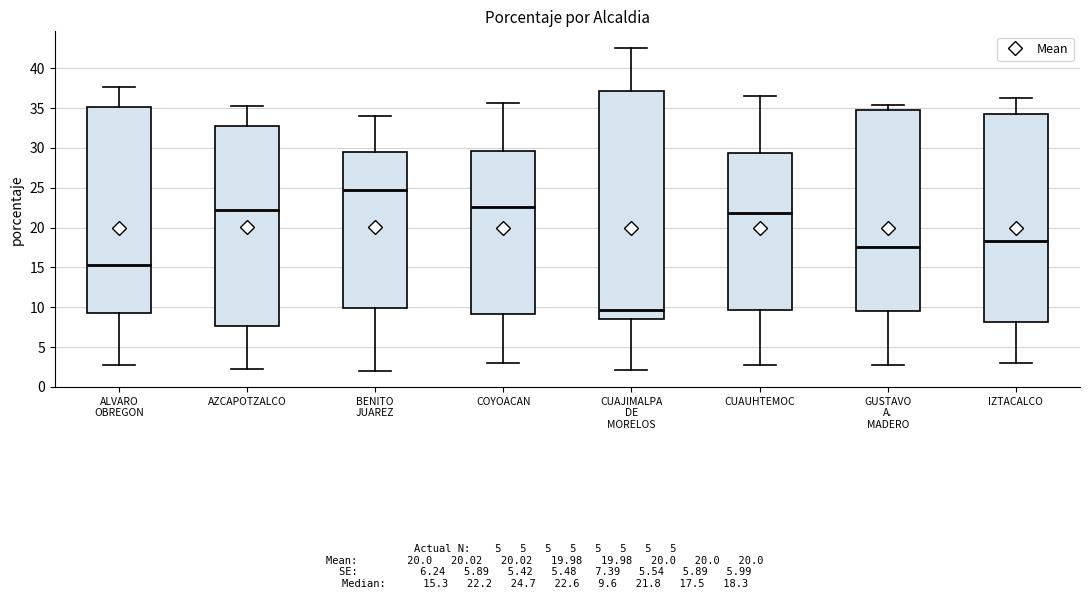

Where does the upper whisker of the box for CUAUHTEMOC end on the y-axis? The values are not printed on the chart, so give them approximately, as read against the axis.

36.5